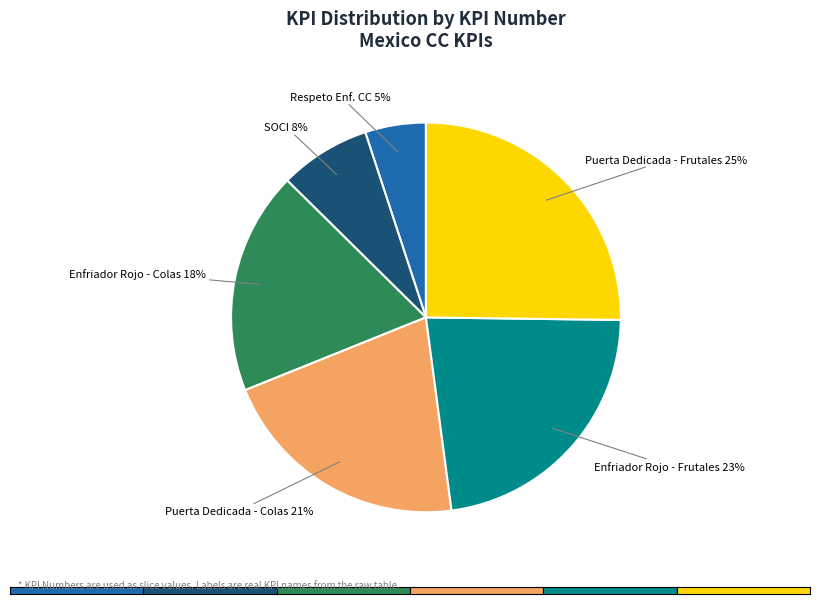

Is there any slice that represents more than half of the pie?

No